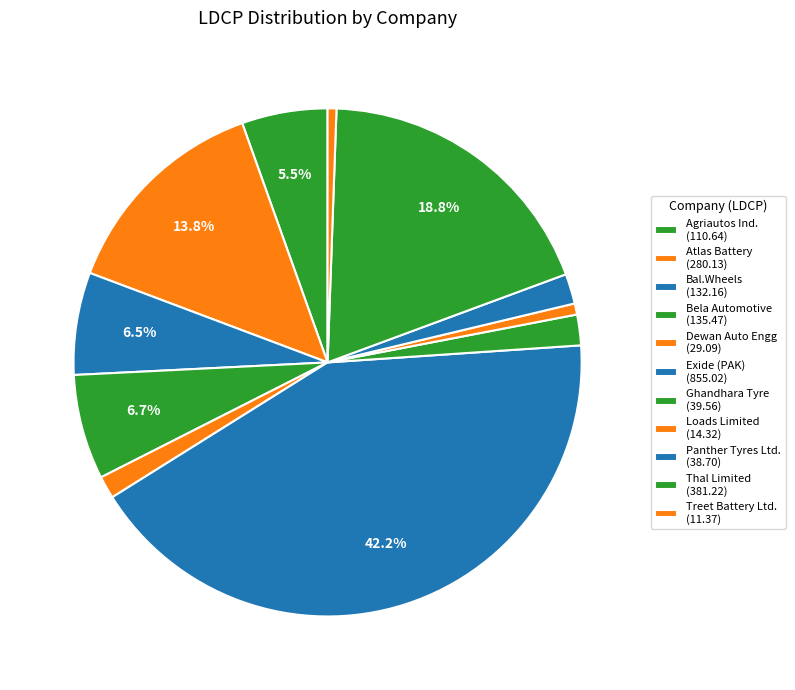

Count the number of slices in the pie.

11